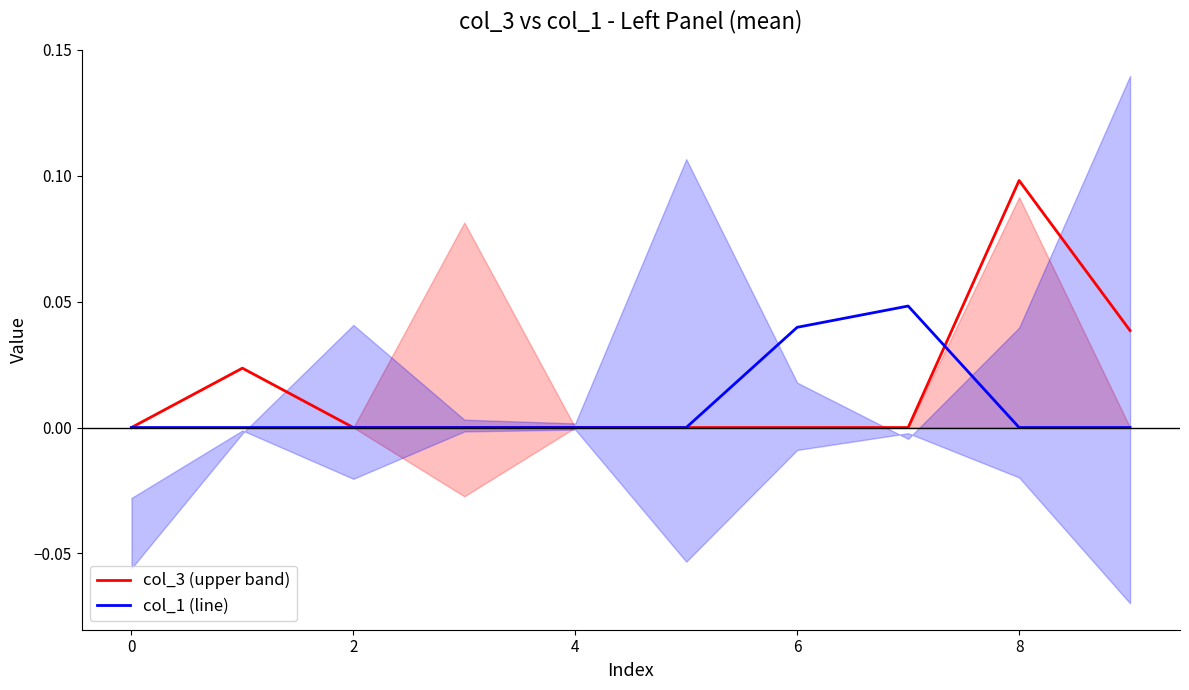

List the series in order of their peak value, highest first.

col_3 (upper band), col_1 (line)